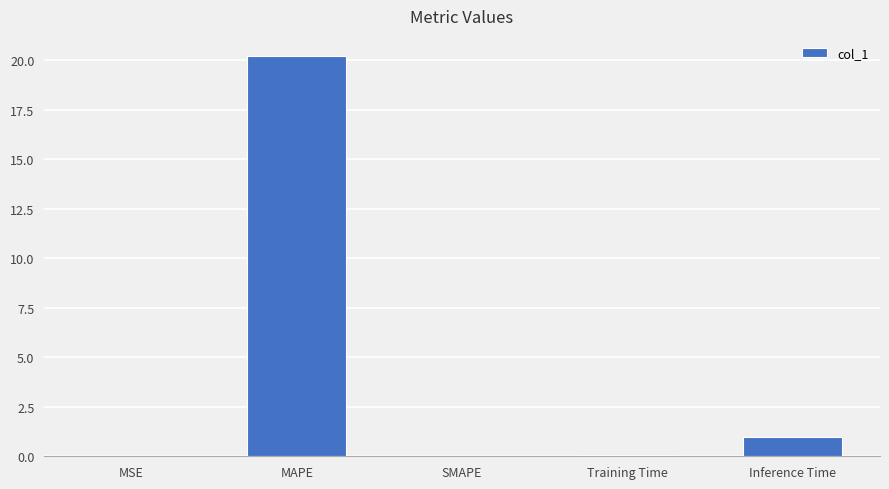

At which category does the chart reach its peak across all series?

MAPE